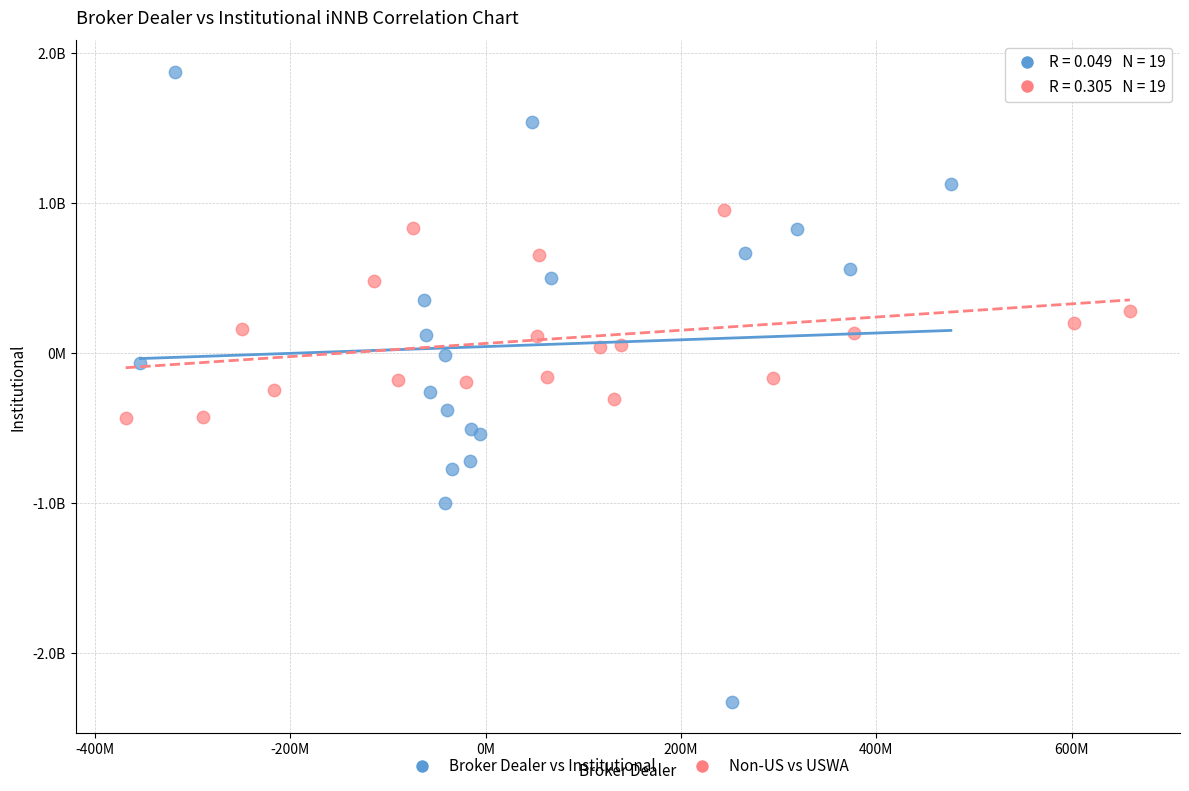

What are all the series names shown in the legend?

Broker Dealer vs Institutional, Non-US vs USWA